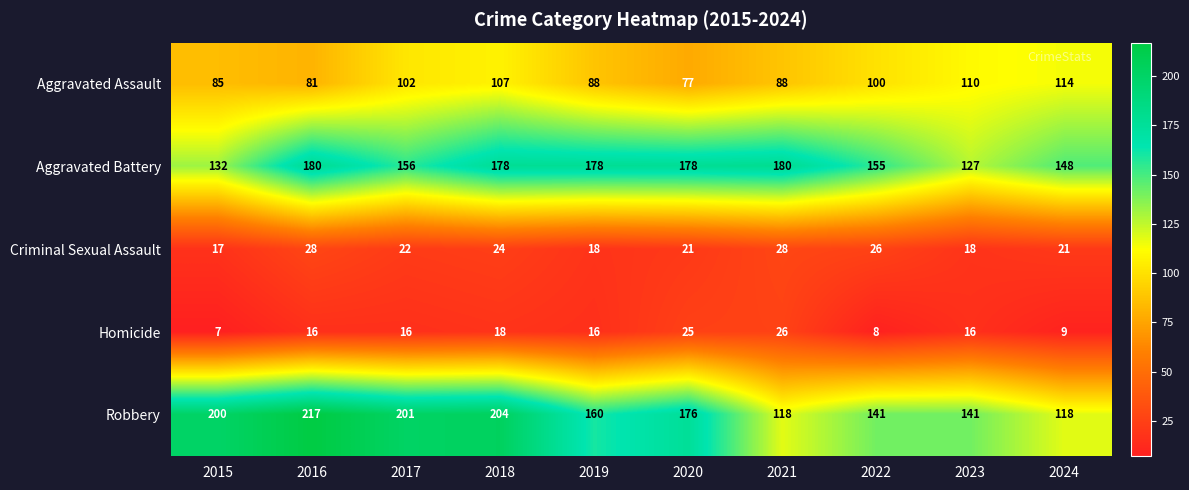

At which label does Criminal Sexual Assault first exceed 22?

2016